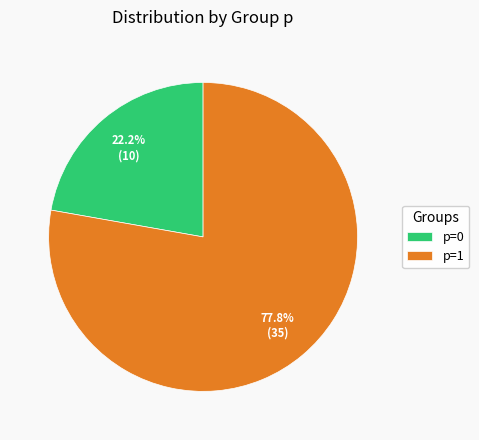

Which has a higher value, p=0 or p=1?

p=1